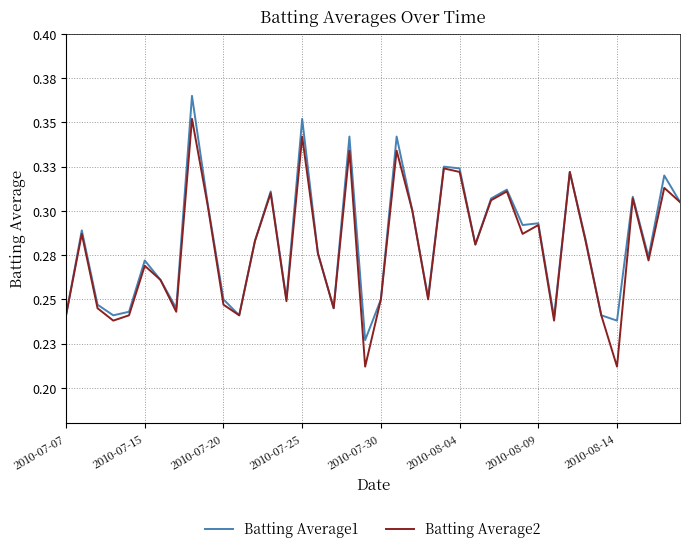

Does the chart have visible grid lines?

Yes